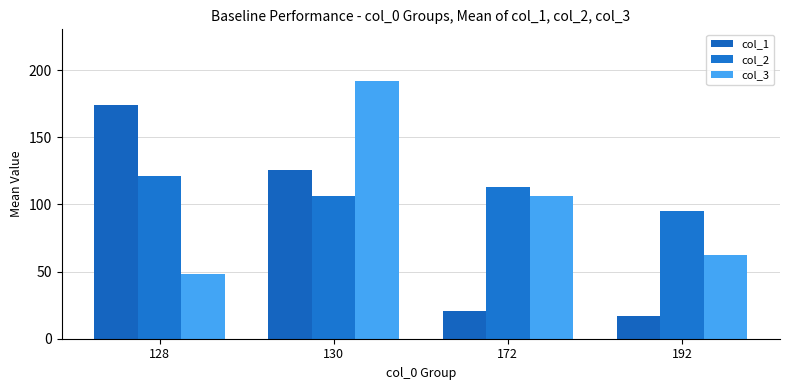

List the series in order of their overall mean, highest first.

col_2, col_3, col_1